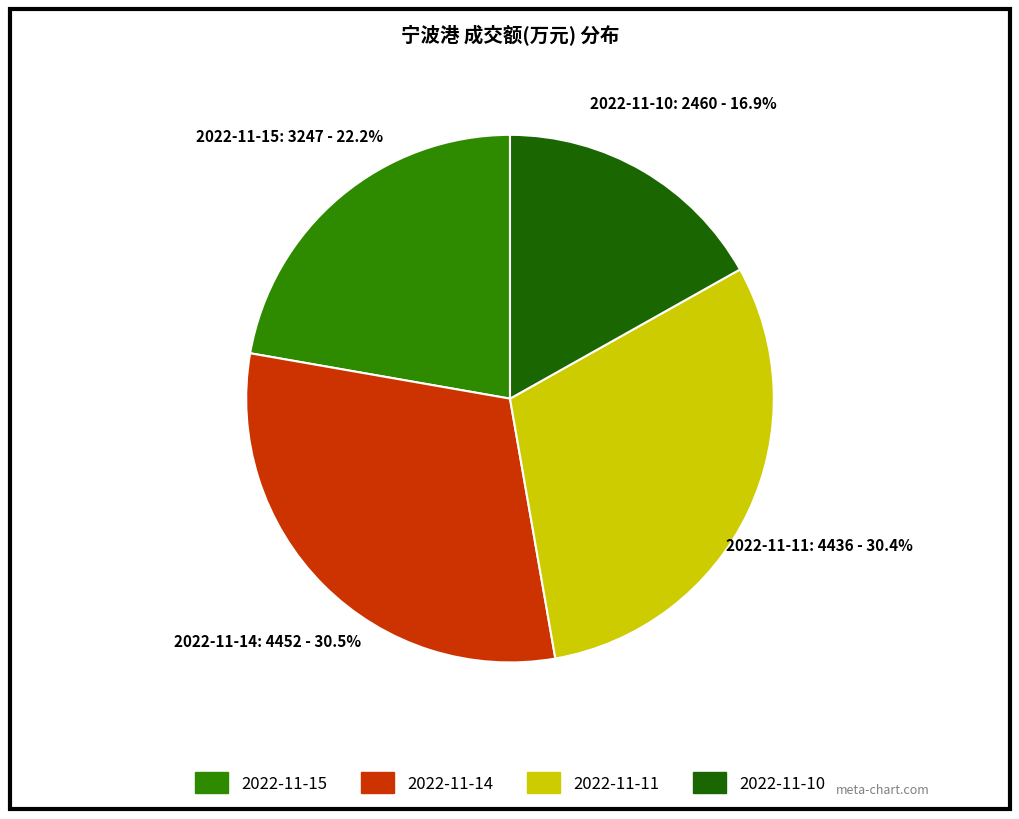

True or false: 2022-11-10 accounts for 17% of the total.

True